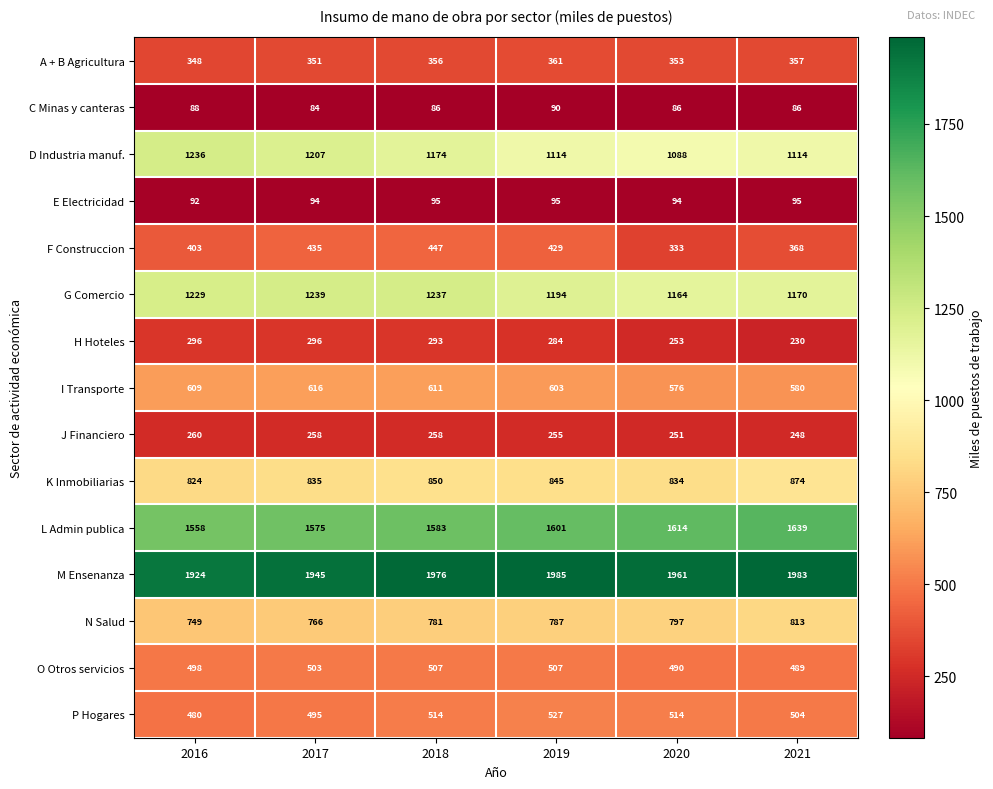

At which category is the sum across all series the highest?

2018